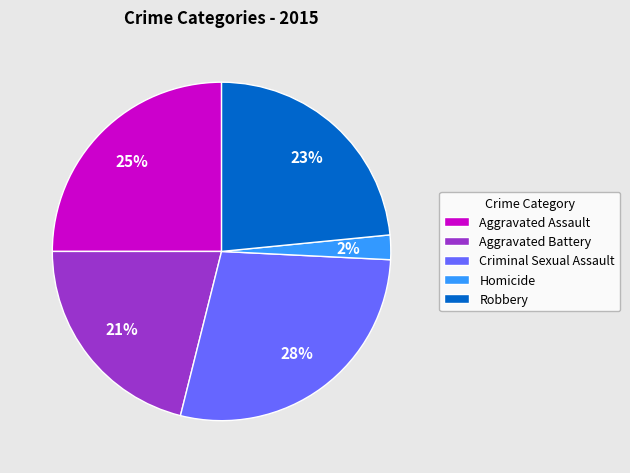

The Robbery slice represents 23% of the pie. True or false?

True